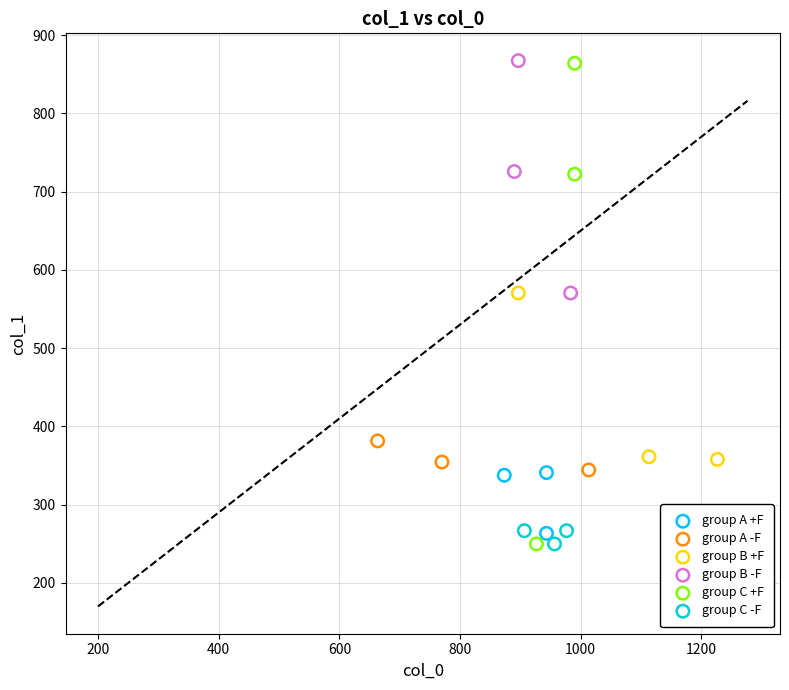

Which series has the largest Y range (max minus min)?

group C +F